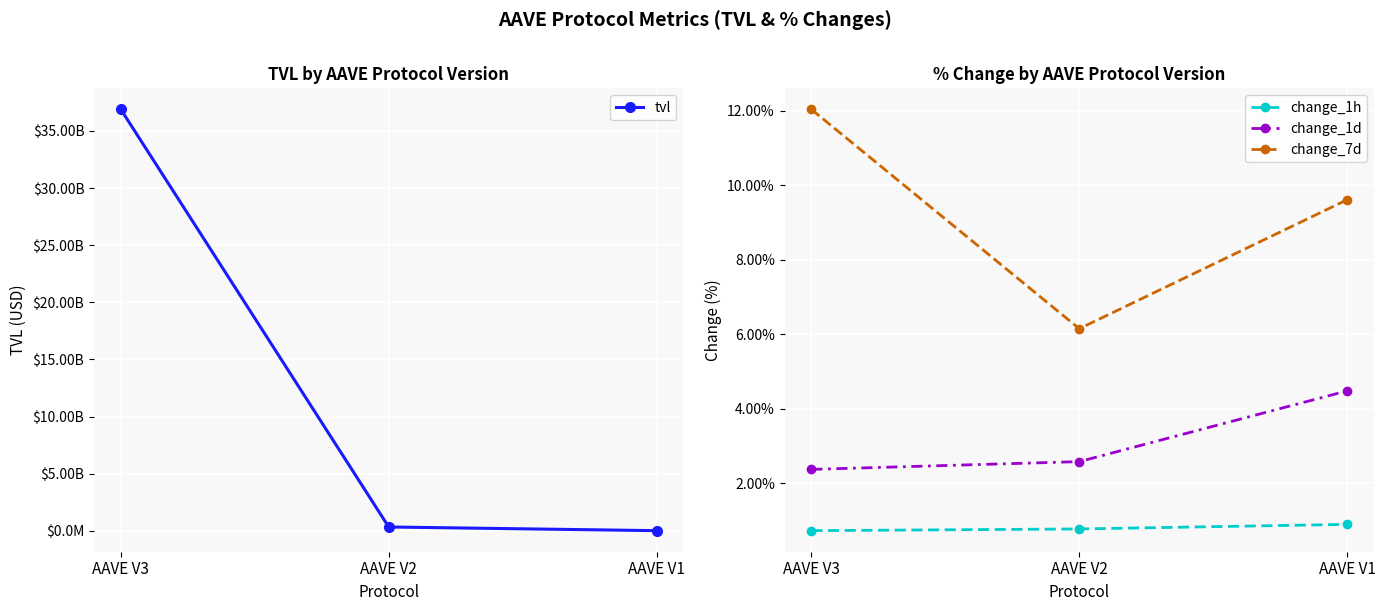

Does the chart display data point markers on the line(s)?

Yes